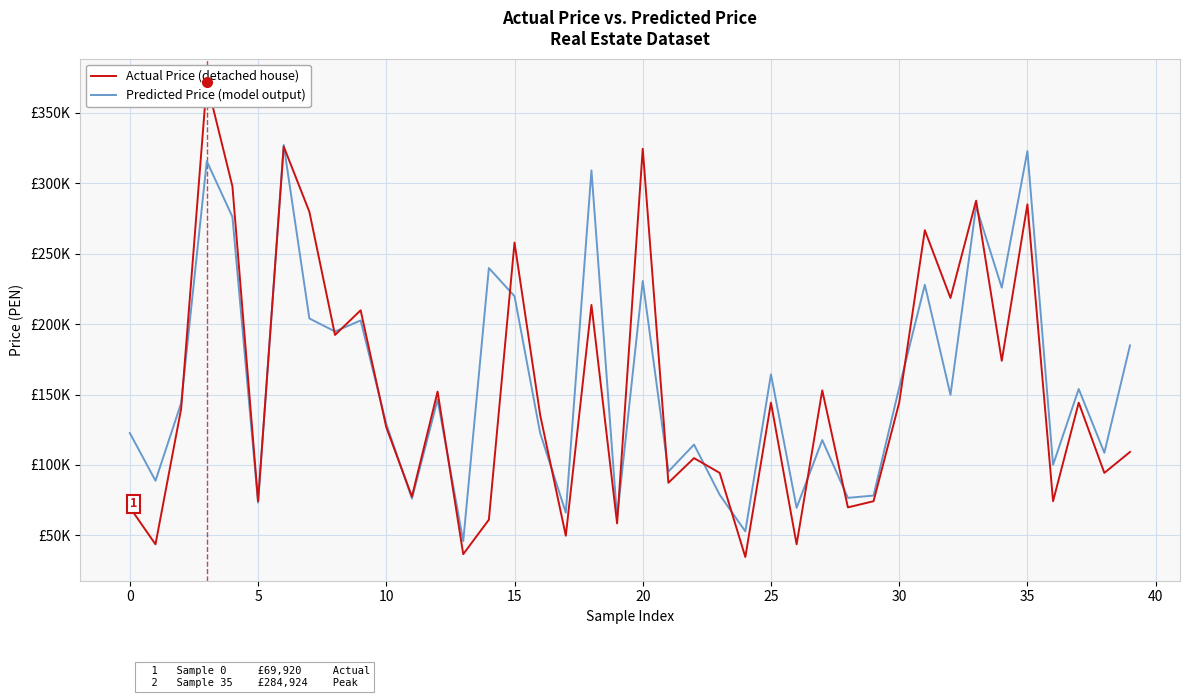

The Predicted Price (model output) series shows 225864.4 at 34. True or false?

True